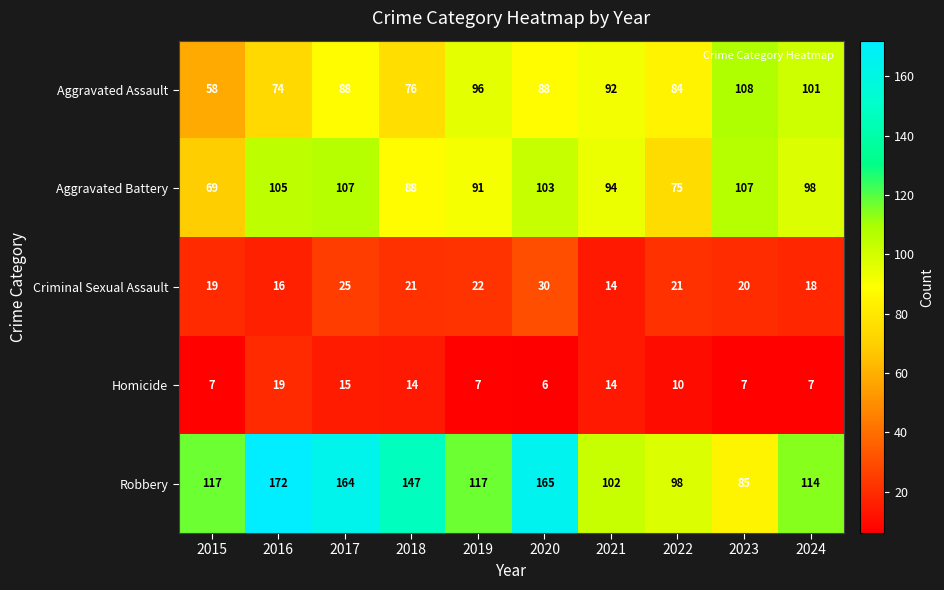

True or false: Criminal Sexual Assault has a value of 4 at 2015.

False